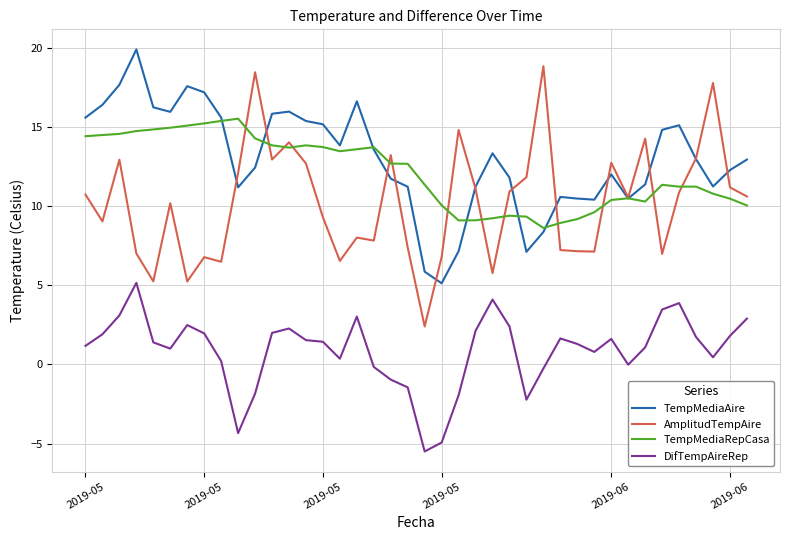

How many lines are shown in the chart?

4